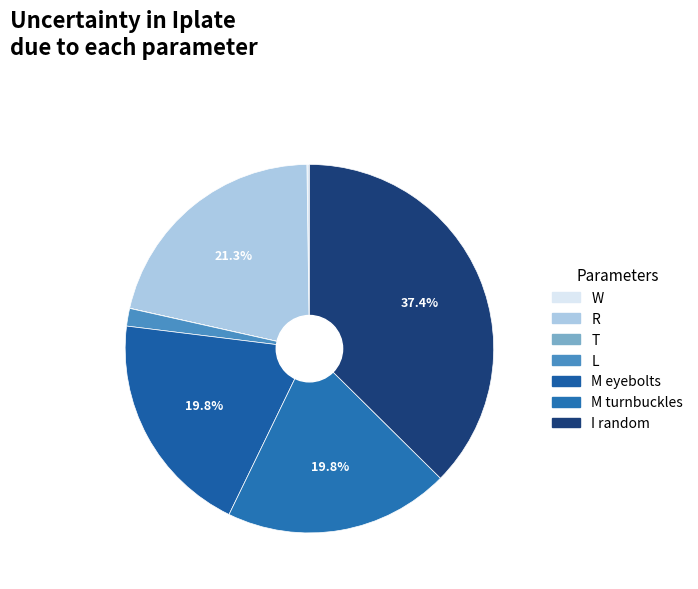

How many segments does this pie chart have?

7